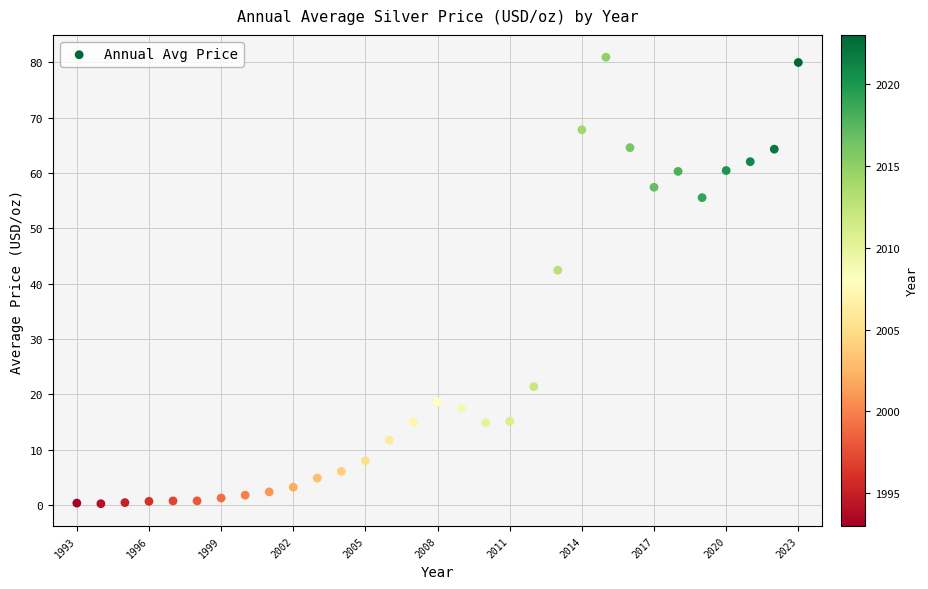

What is the range of Y values (max minus min)?

80.7